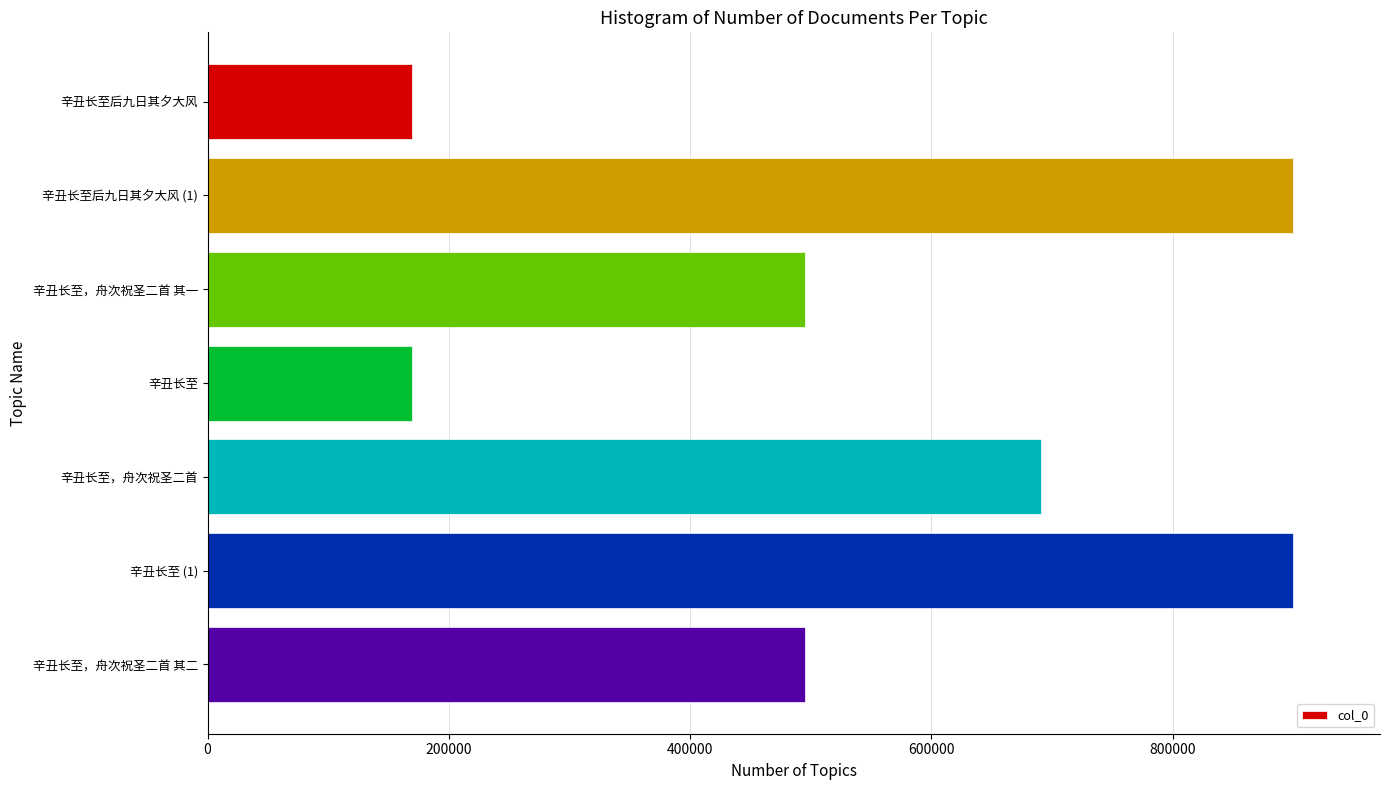

What is the maximum value shown in the chart?

899803